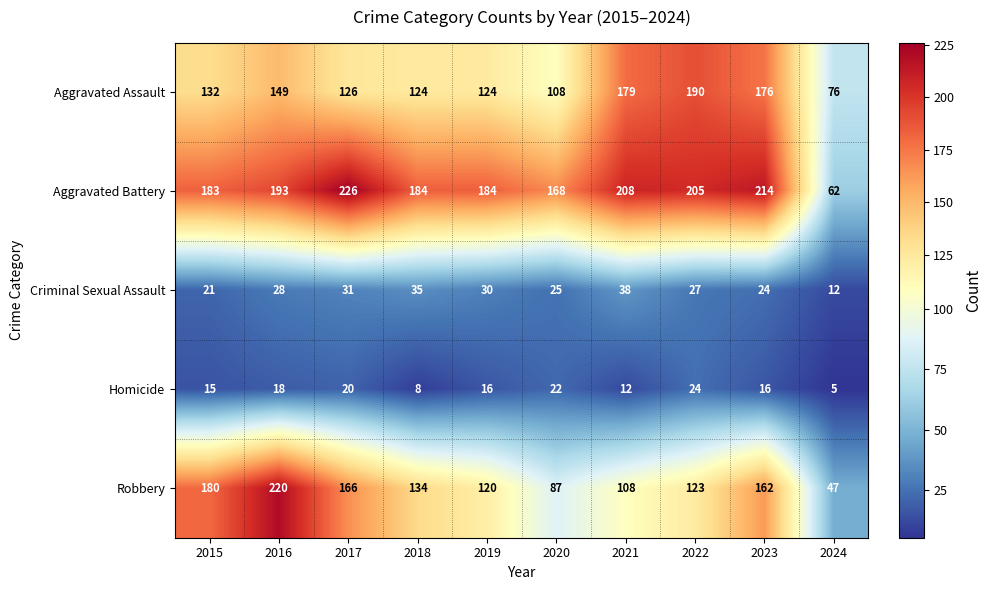

What is the lowest value of the Aggravated Battery series?

62